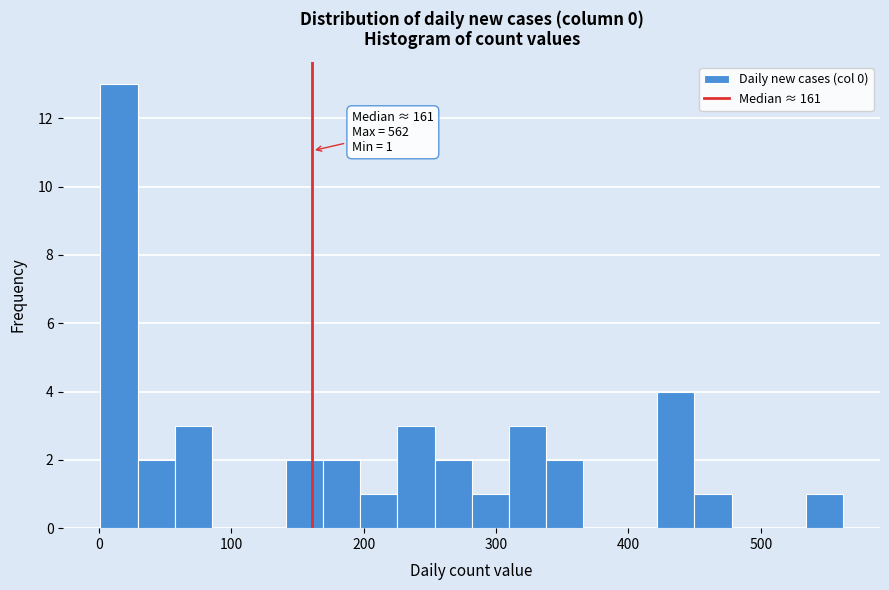

Read against the x-axis, roughly where is the centre of the tallest bar?

20